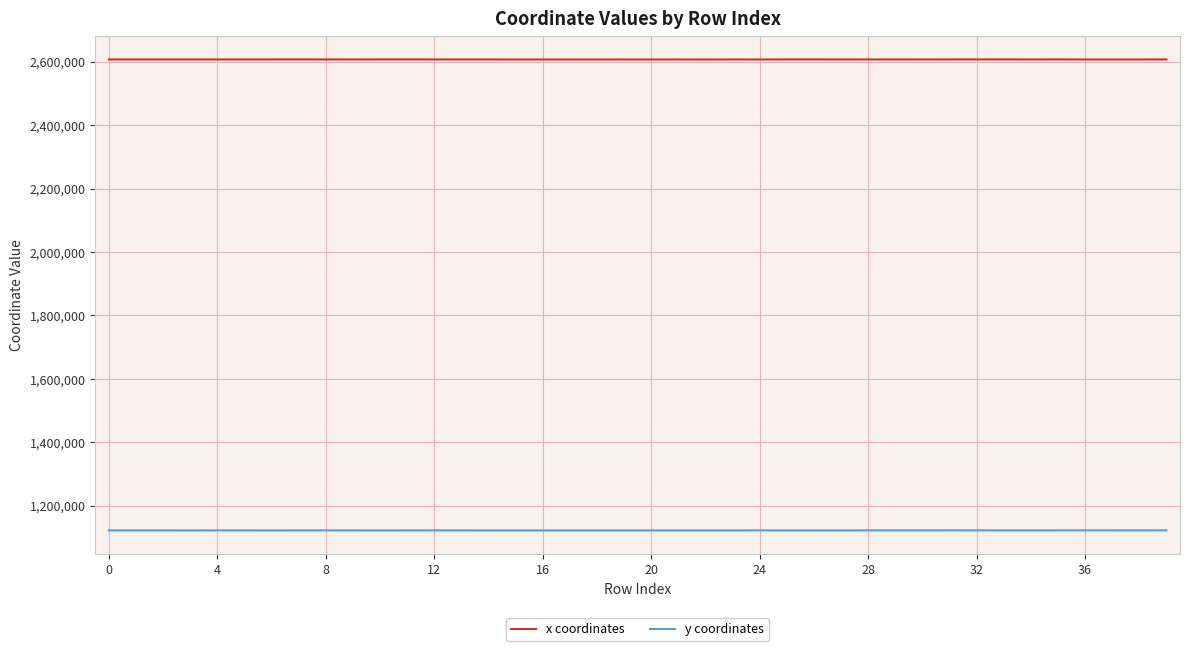

What is the highest value of the x coordinates series?

2607059.5